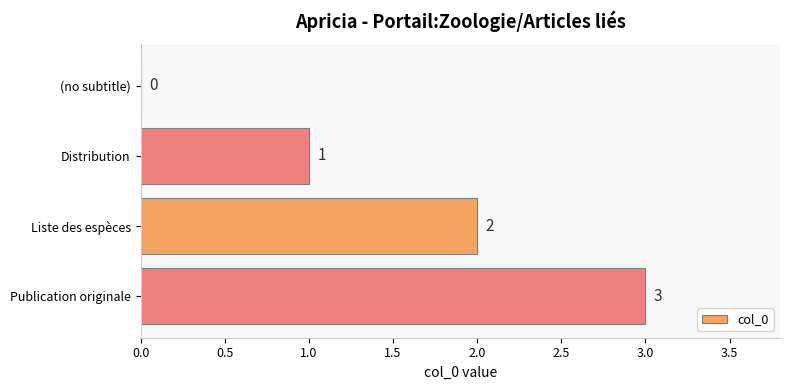

How many values are between 1 and 3?

3